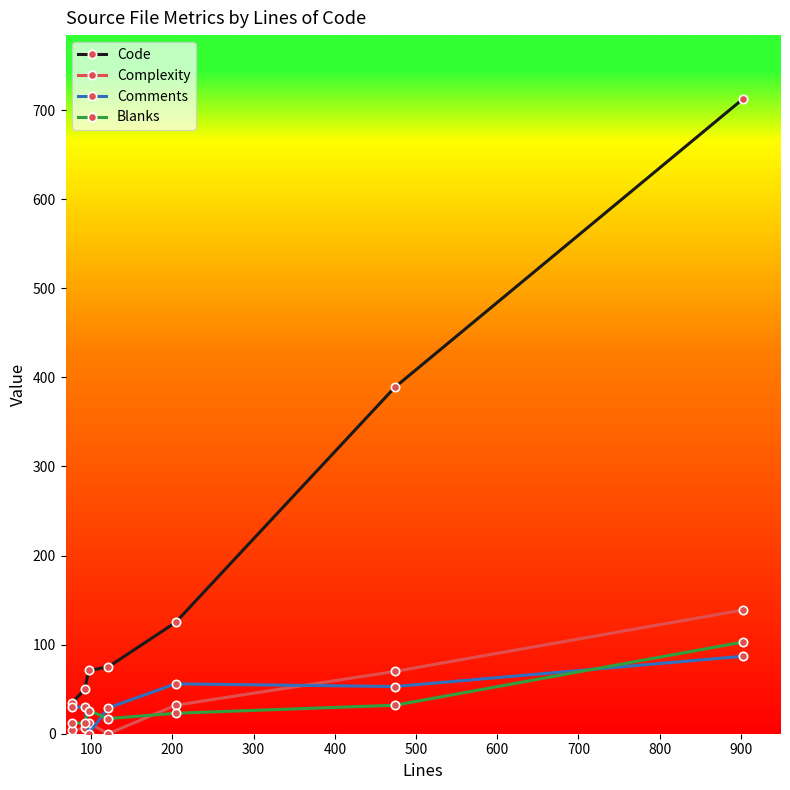

True or false: Code has more than 1 interior local peaks.

False